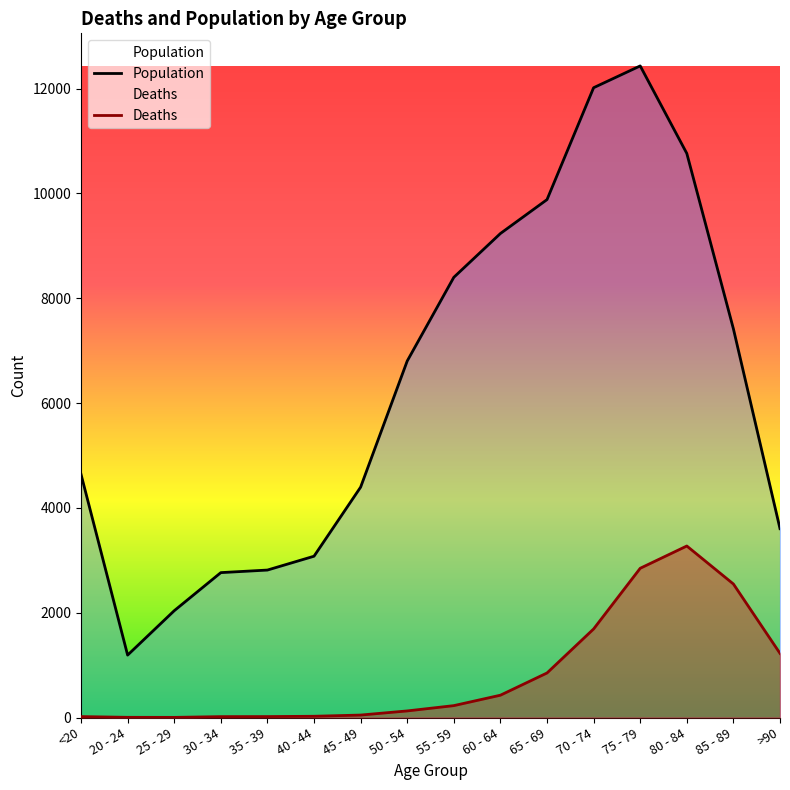

What is the difference between the highest and lowest values at 75 - 79?

9586